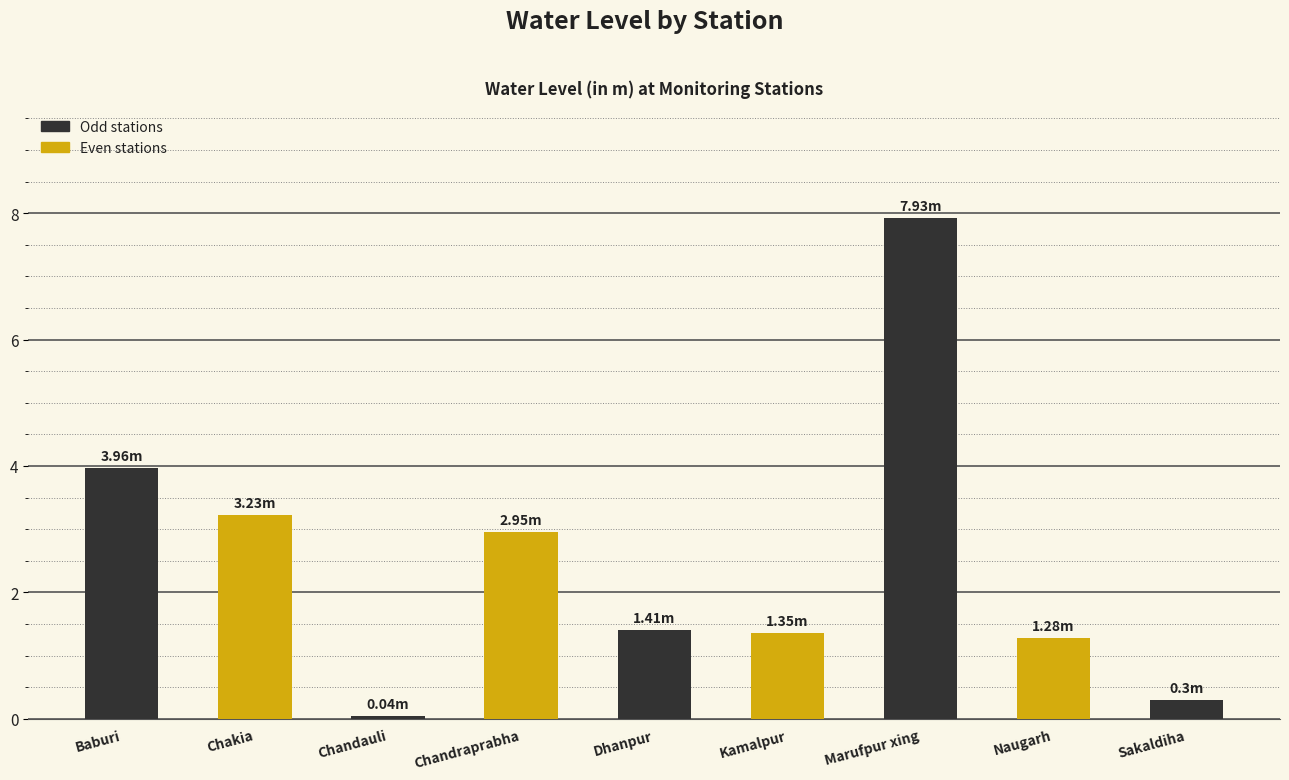

Which category has the lowest value across all series?

Chandauli